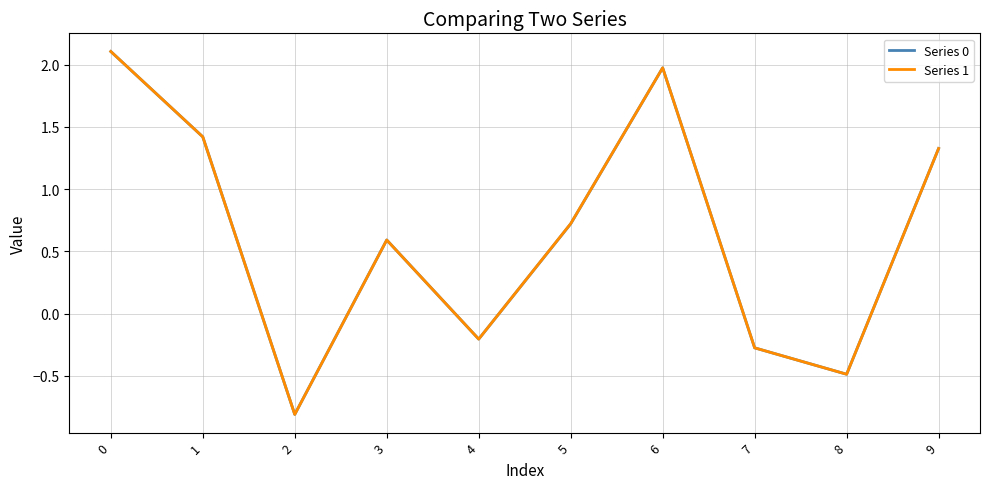

What is the difference between the Series 1 values at 7 and 4?

0.1